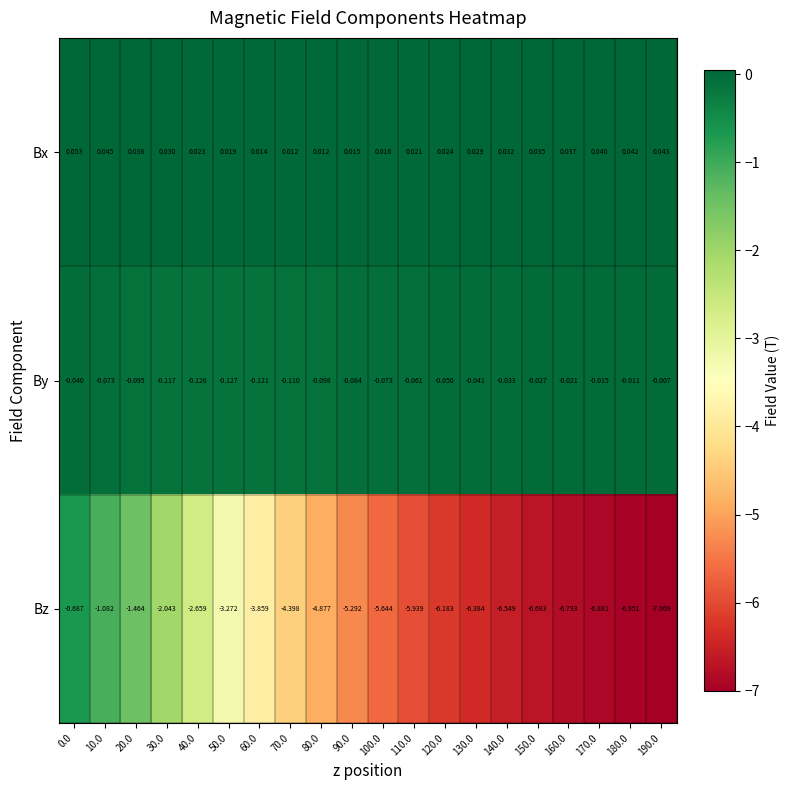

Rank the series by their maximum value, from highest to lowest.

Bx, By, Bz